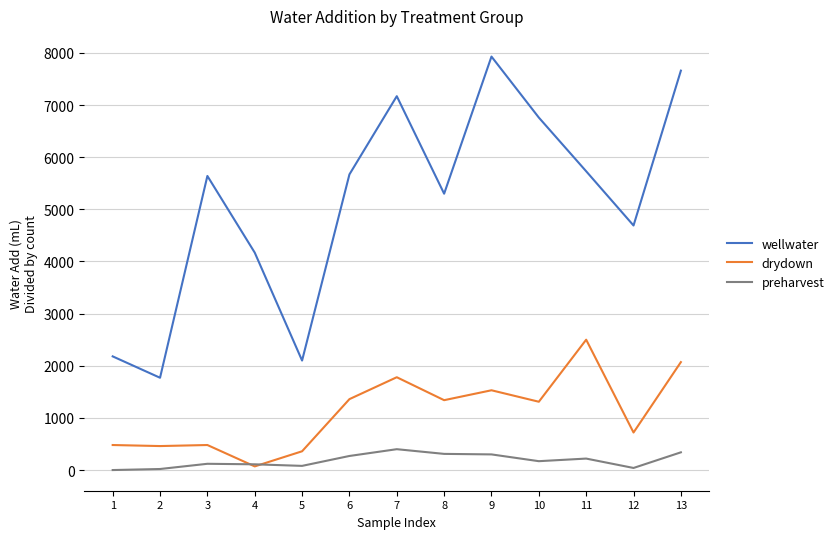

Is it true that drydown equals 720 at 12?

True